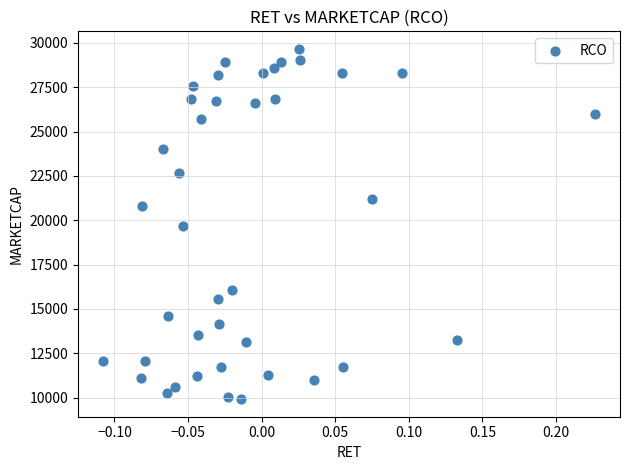

What is the range of X values (max minus min)?

0.3